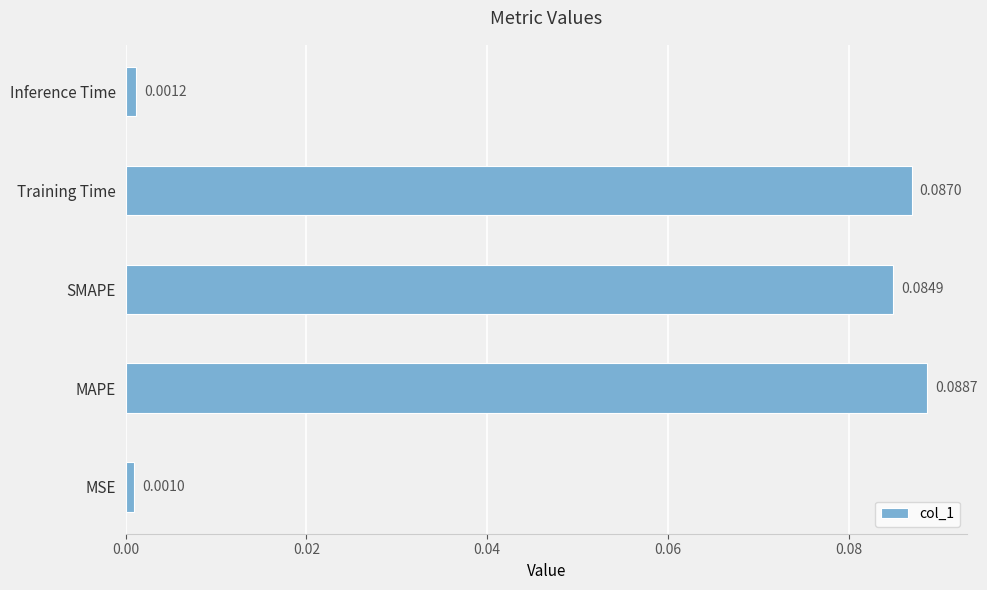

List the labels in order of value, smallest first.

MSE, Inference Time, SMAPE, Training Time, MAPE